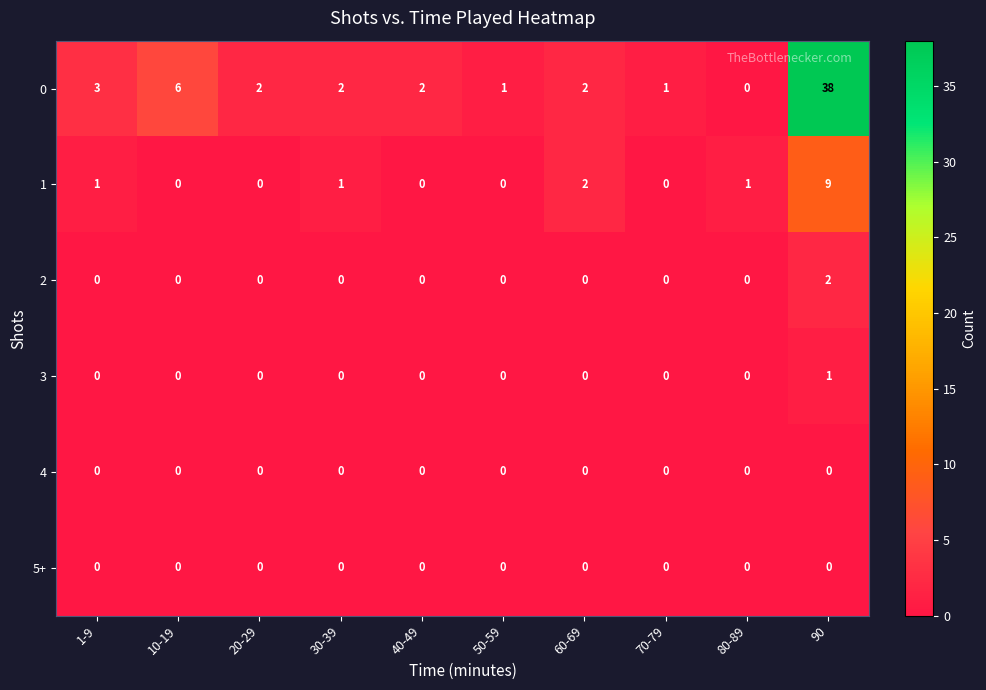

The value of 2 at 20-29 is 1. True or false?

False